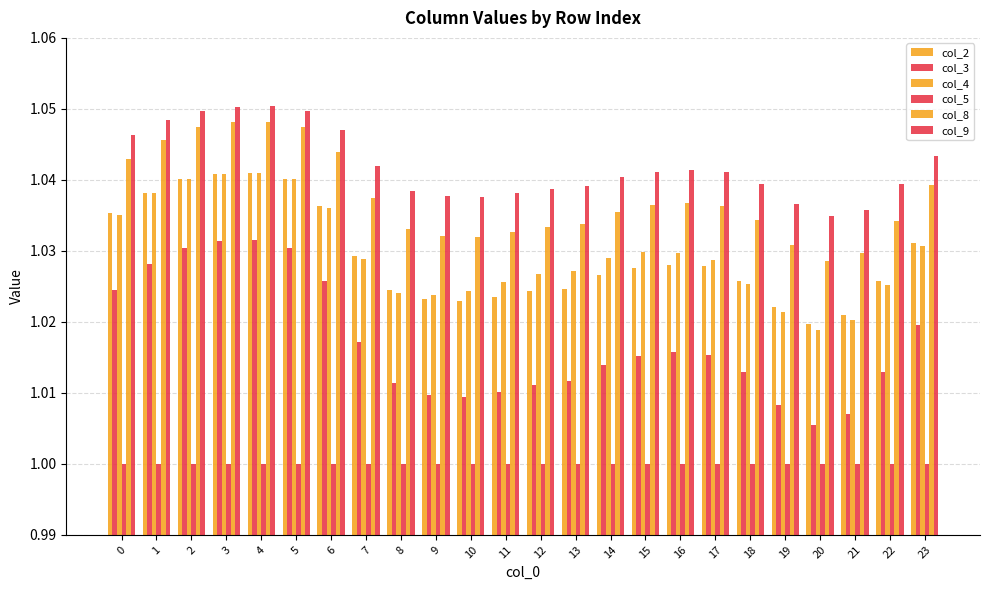

Is the value of col_4 at 18 greater than the value of col_3 at 4?

No